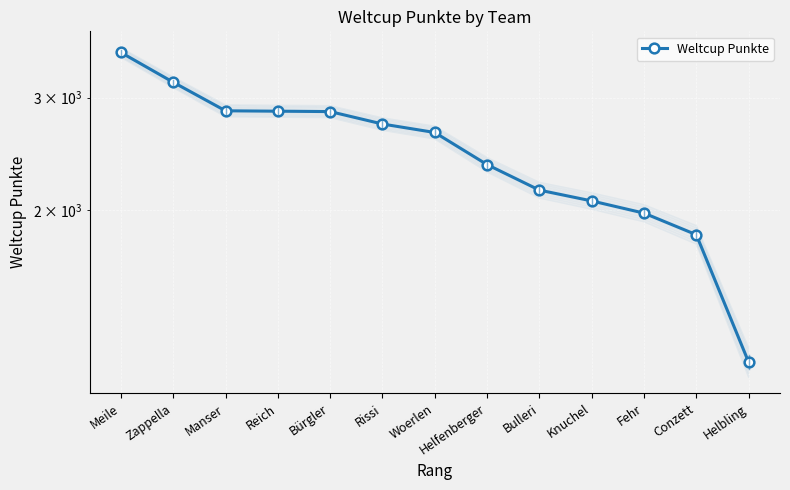

Rank the categories by value from highest to lowest.

Meile, Zappella, Manser, Reich, Bürgler, Rissi, Woerlen, Helfenberger, Bulleri, Knuchel, Fehr, Conzett, Helbling